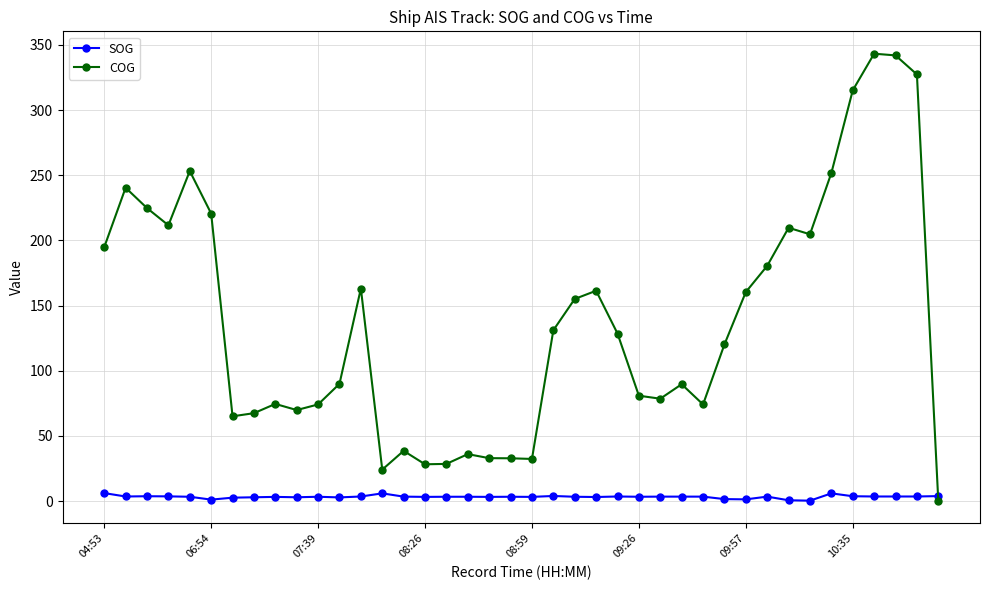

What is the value of the COG point at the 35th from the left?

251.7